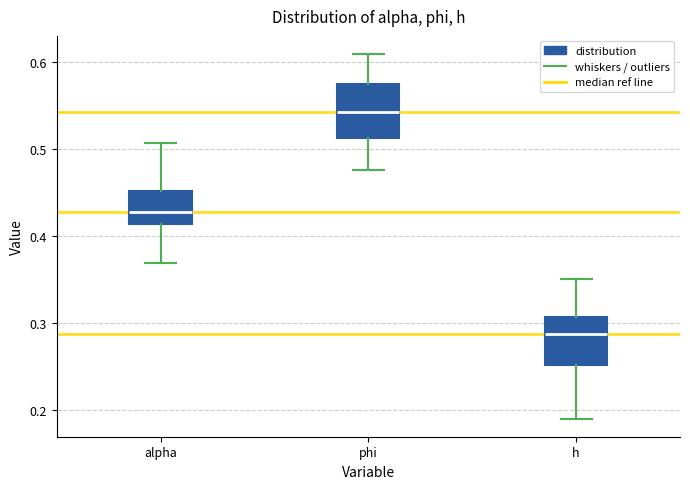

Where does the median line of the box for alpha sit on the y-axis? The values are not printed on the chart, so give them approximately, as read against the axis.

0.43